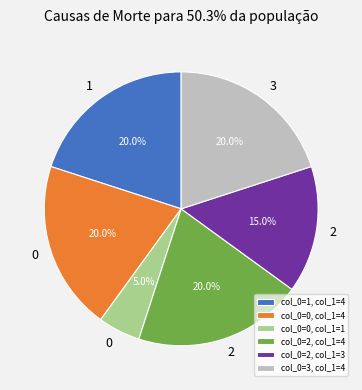

Approximately how many times larger is the value at col_0=2, col_1=3 compared to col_0=0, col_1=1?

3.0